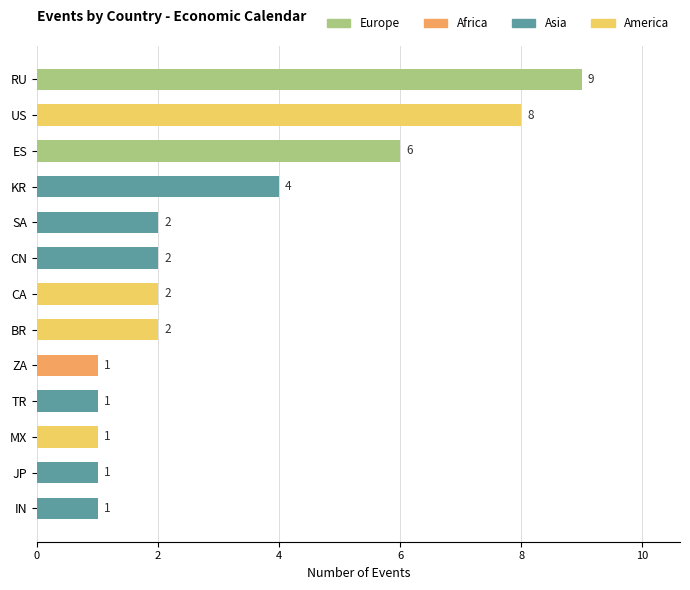

The value at JP is 2. True or false?

False